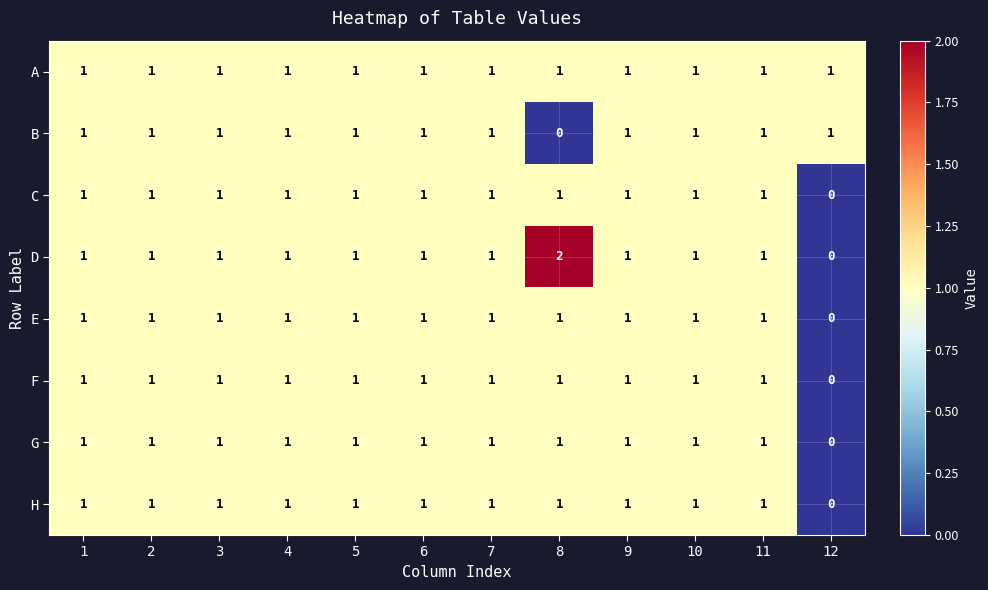

Is it true that C equals 0 at 9?

False